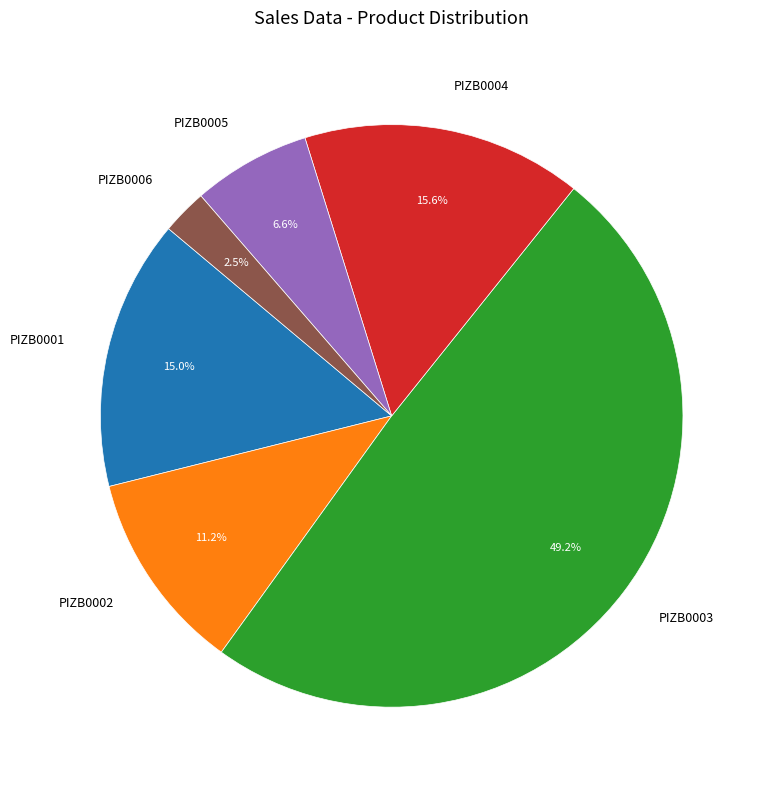

Does any single category account for the majority?

No